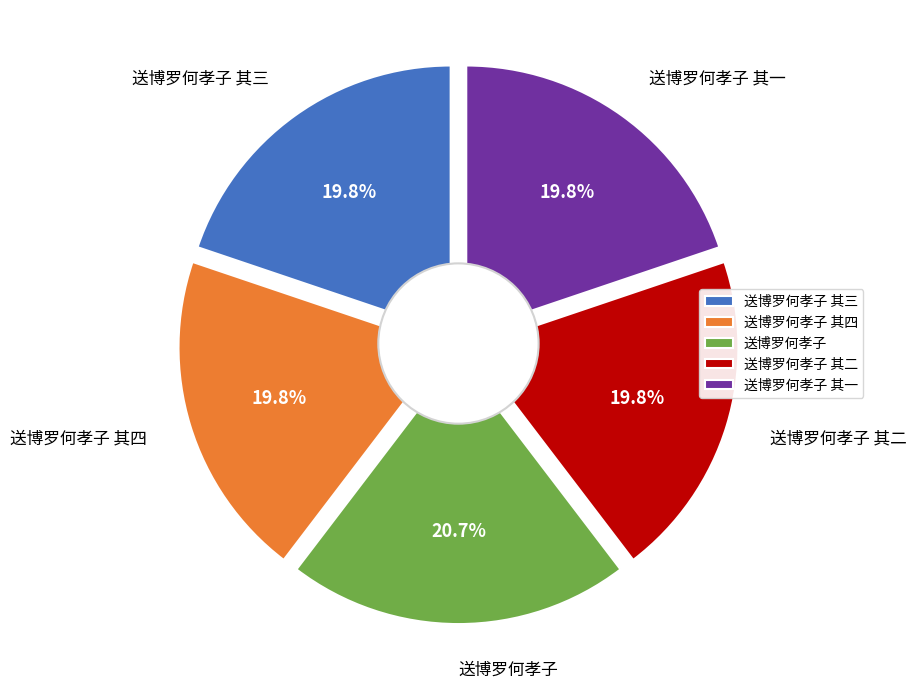

What percentage is the 送博罗何孝子 slice, to the nearest percent?

21%